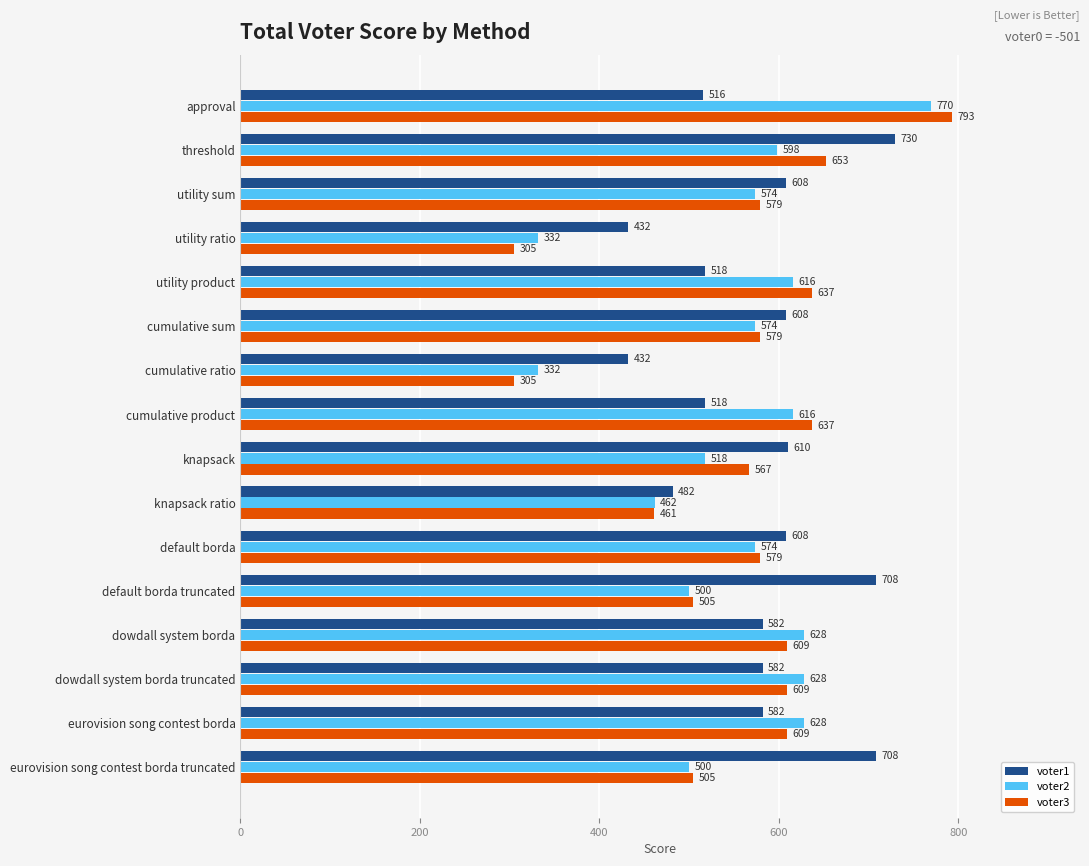

How many categories are shown in the chart?

16